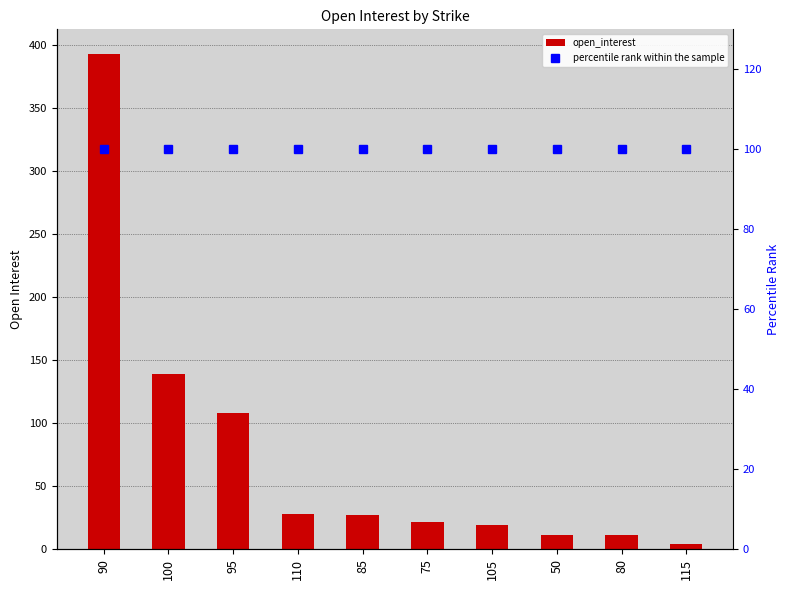

What is the highest value of the open_interest series?

393